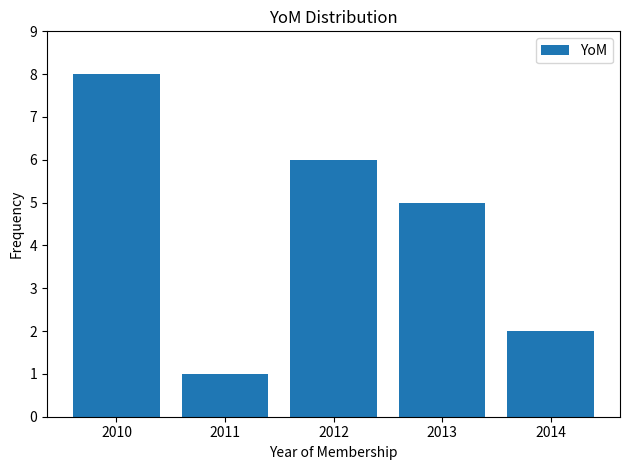

Which range on the x-axis has the tallest bar?

2009.5 to 2010.5